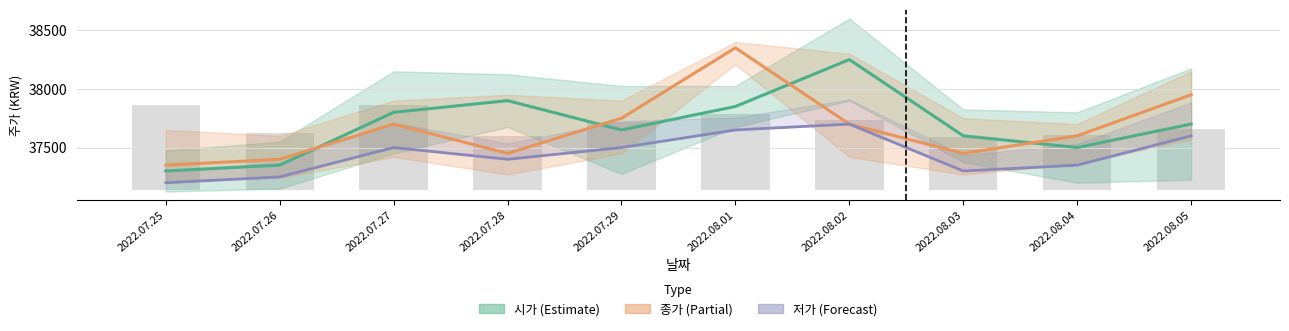

Where does the 시가 series first go above 37700?

2022.07.27